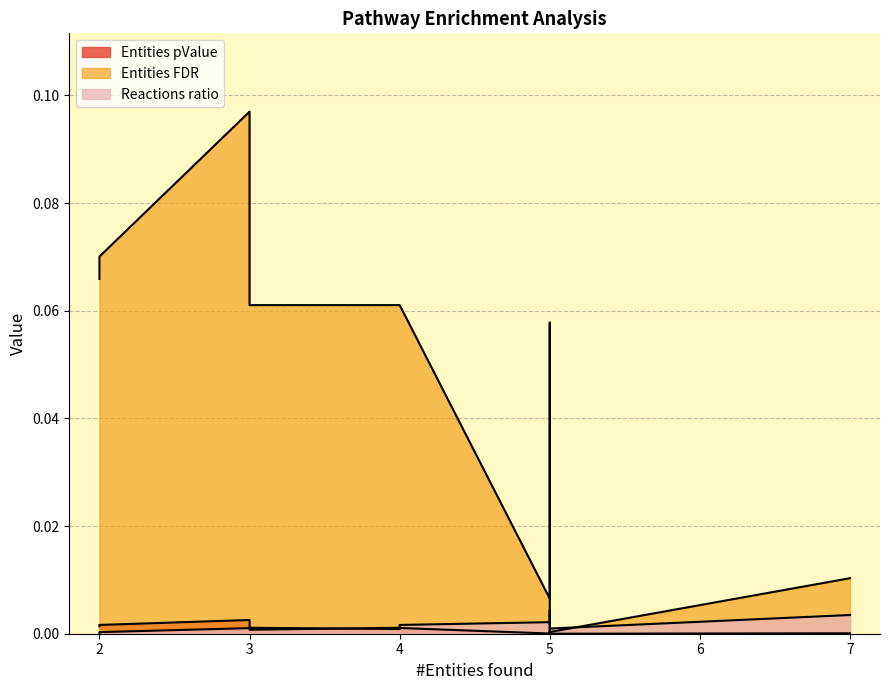

How many data points does each series have?

10